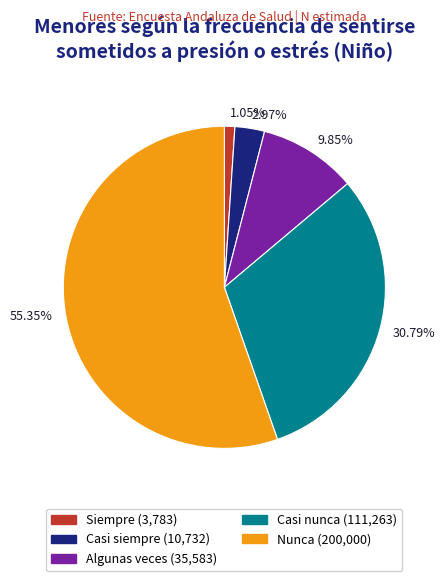

Rank the categories by value from lowest to highest.

Siempre, Casi siempre, Algunas veces, Casi nunca, Nunca